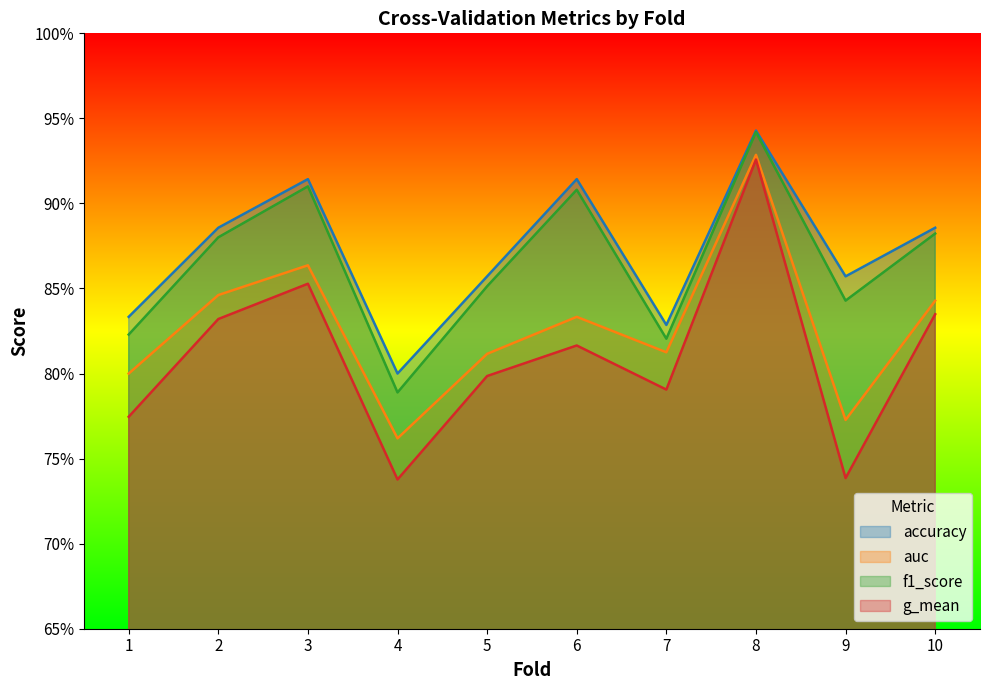

How many data points does each series have?

10